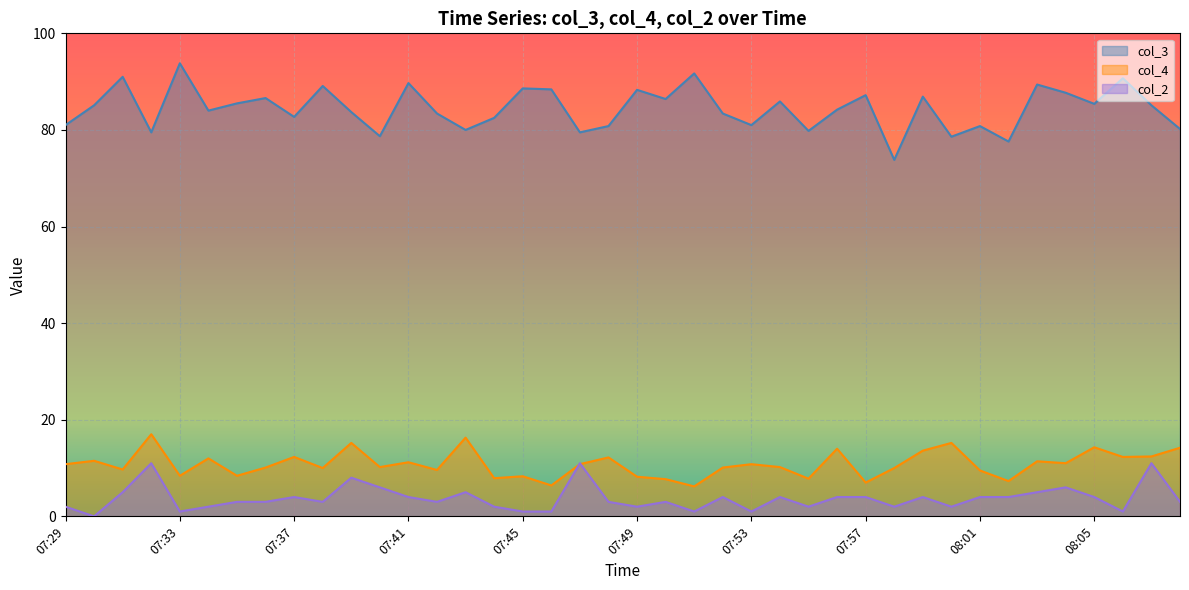

Which category has the lowest value across all series?

07:30